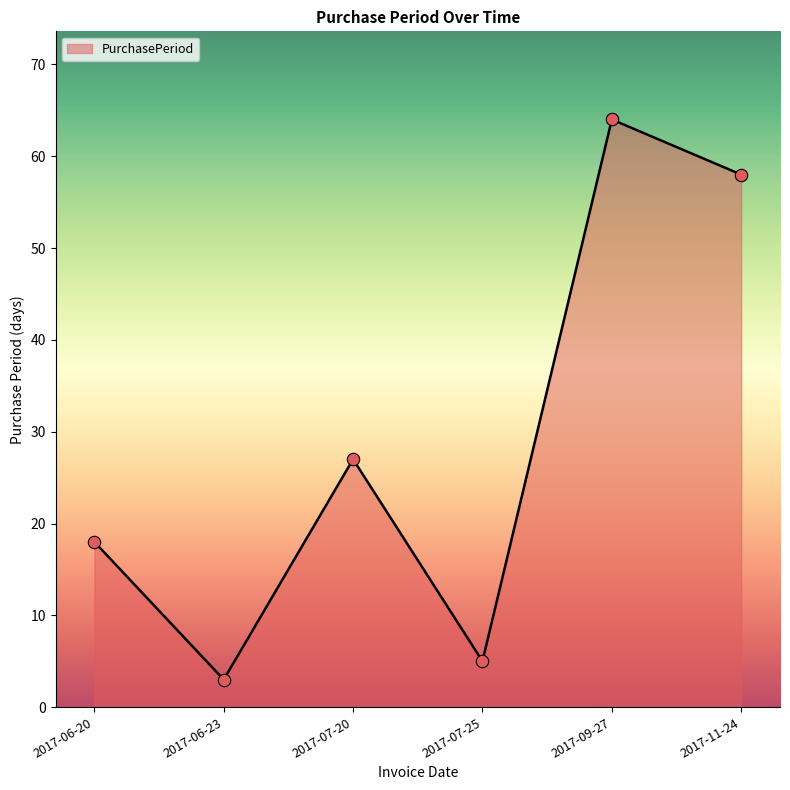

What is the change in value from 2017-09-27 to 2017-11-24?

-6